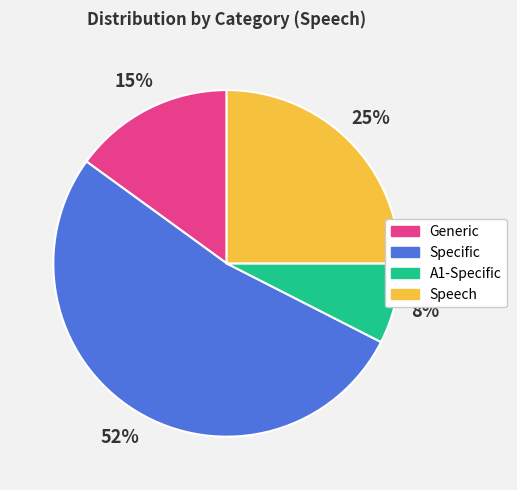

Is the sum of A1-Specific and Speech greater than half?

No